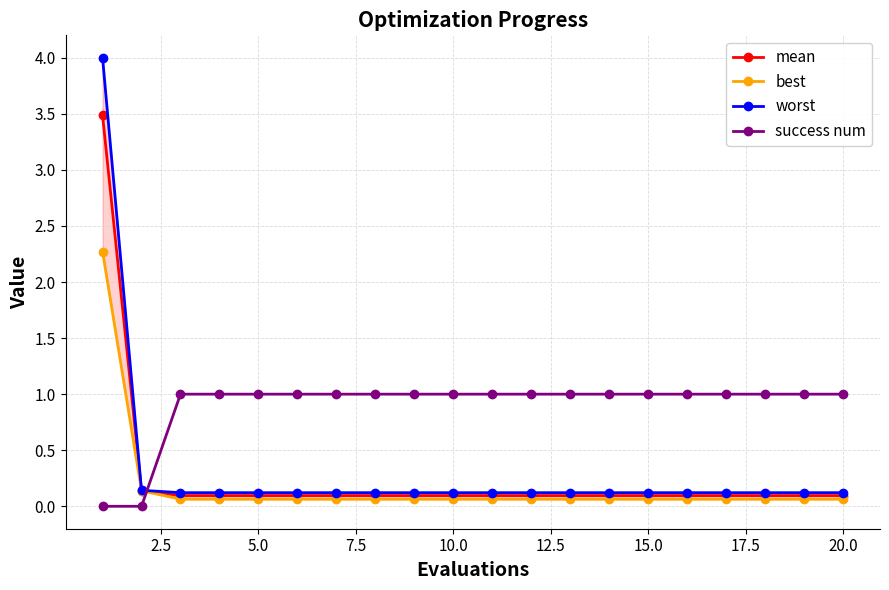

True or false: worst and best intersect in this chart.

False